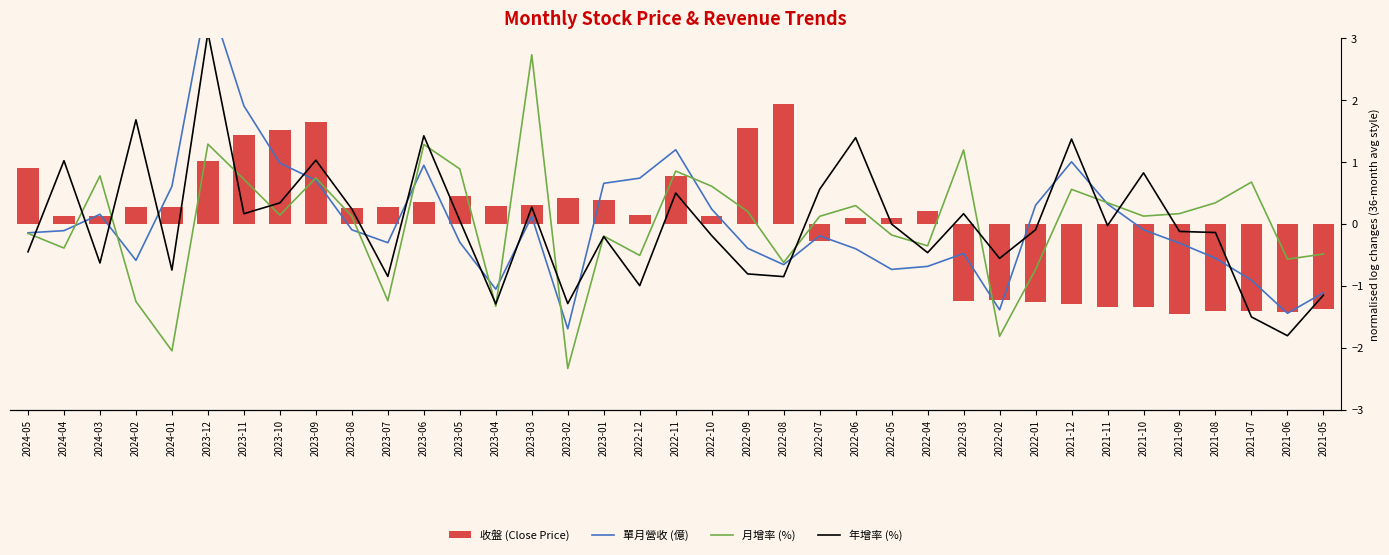

Are the bars horizontal?

No